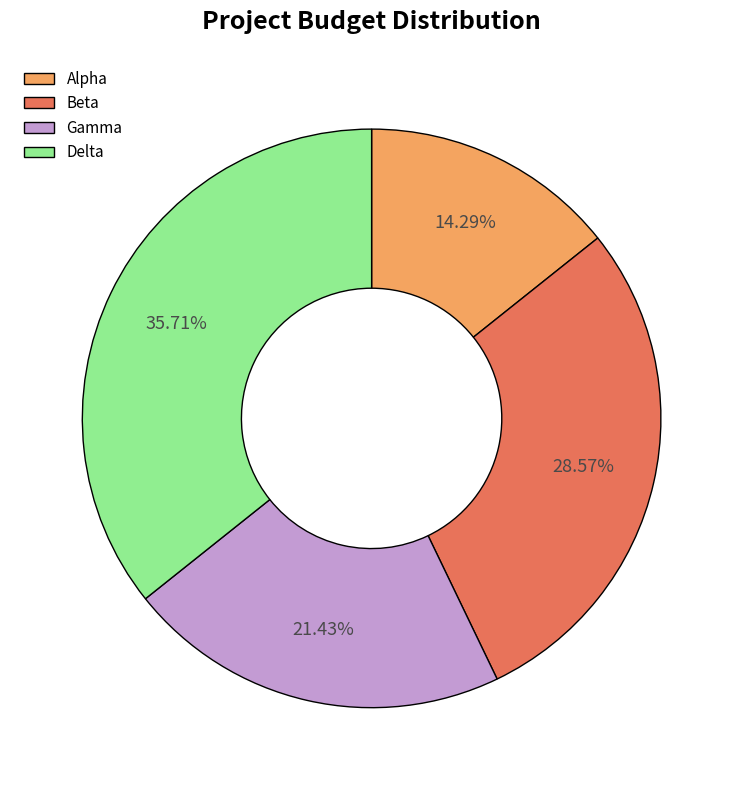

Which category has the smallest portion of the pie?

Alpha